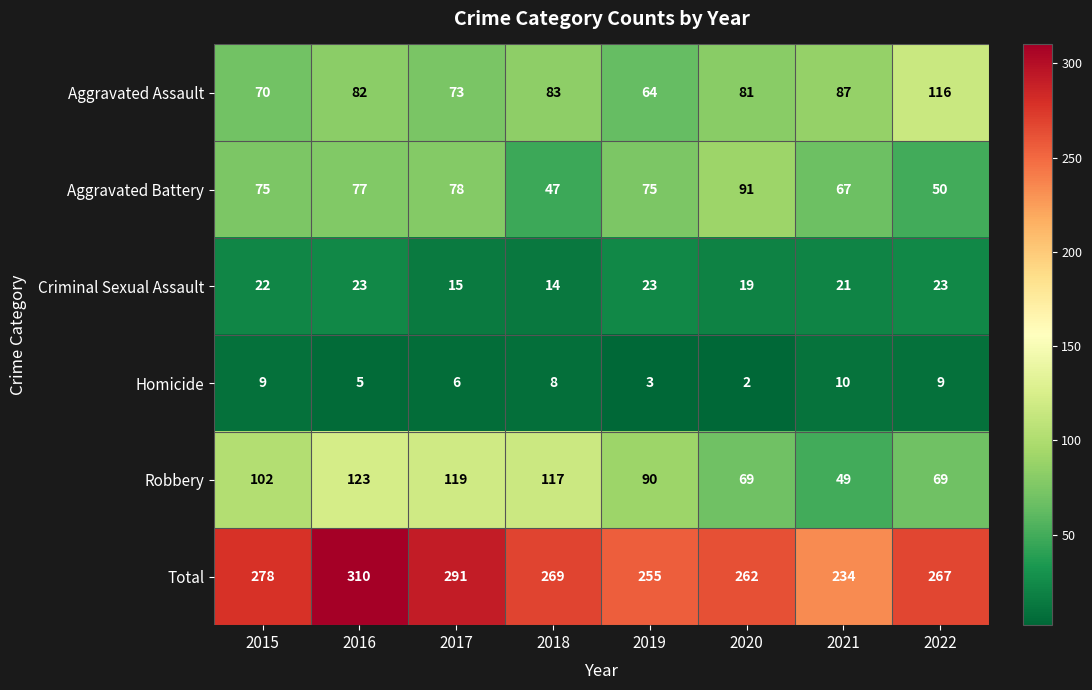

What is the total value across all series at 2017?

582